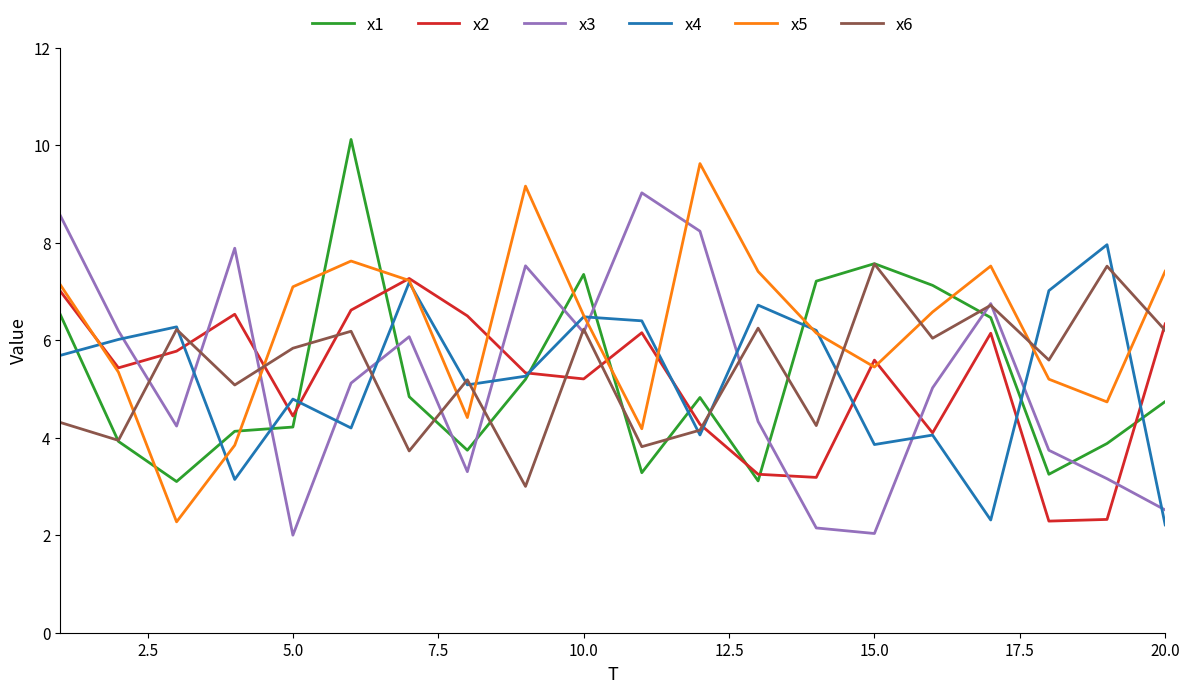

Which series has the largest total across all categories?

x5